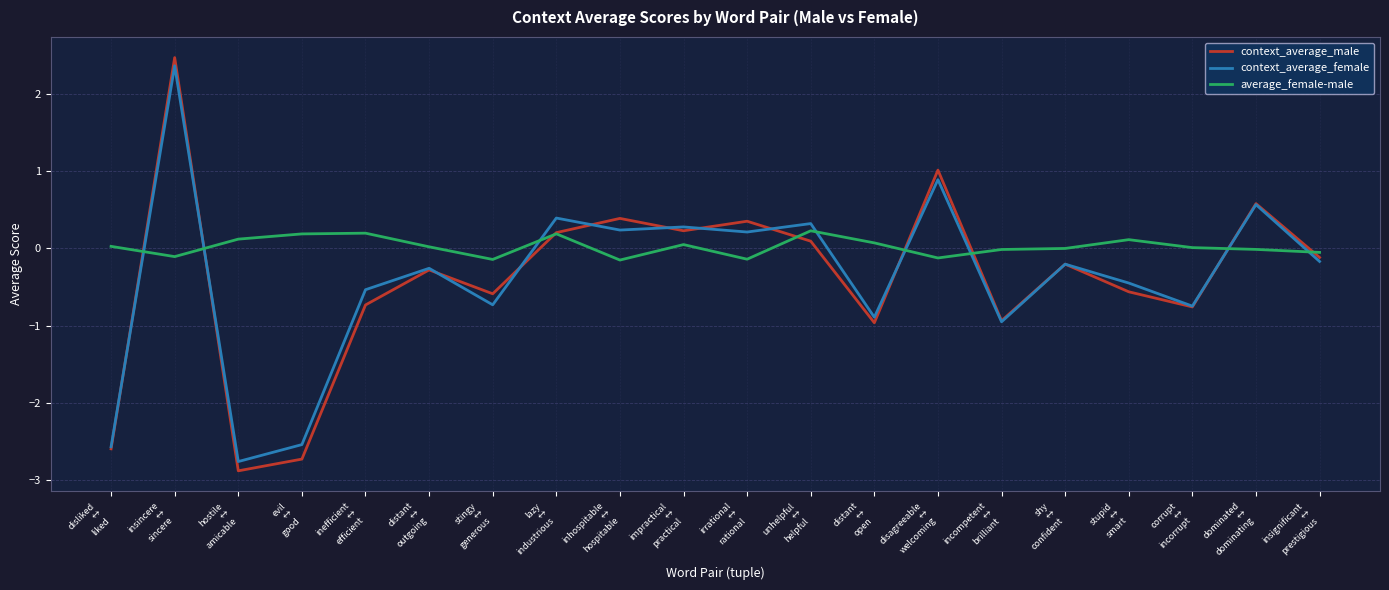

True or false: average_female-male and context_average_male cross at least once.

True